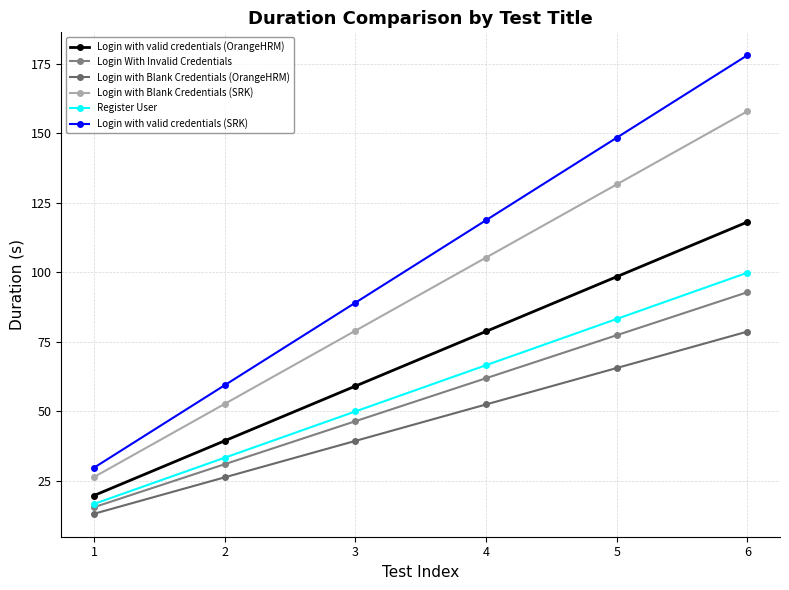

What is the value of the Login with valid credentials (SRK) point at the 3rd from the left?

89.0